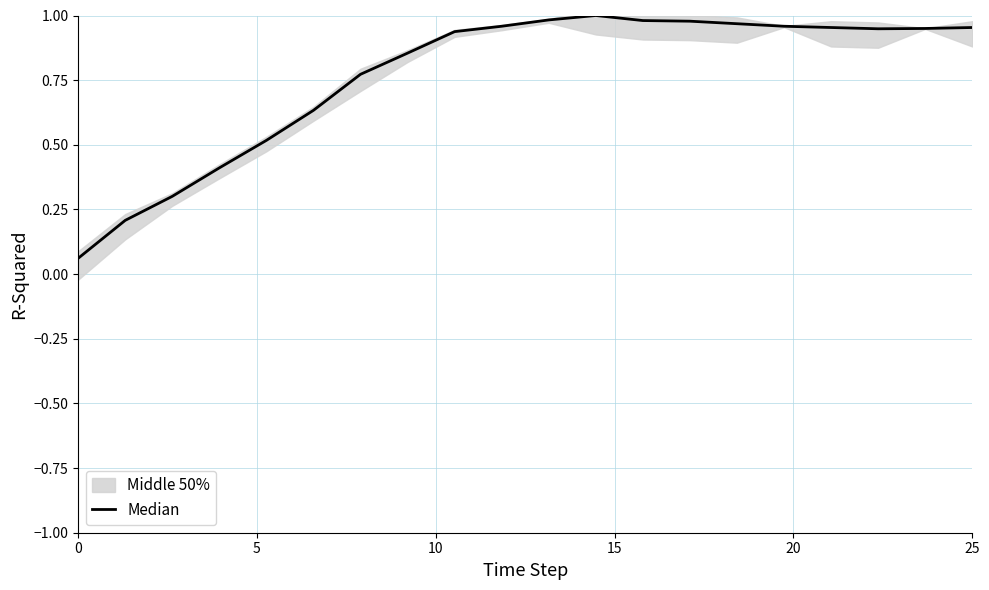

What is the greatest value displayed?

1.0